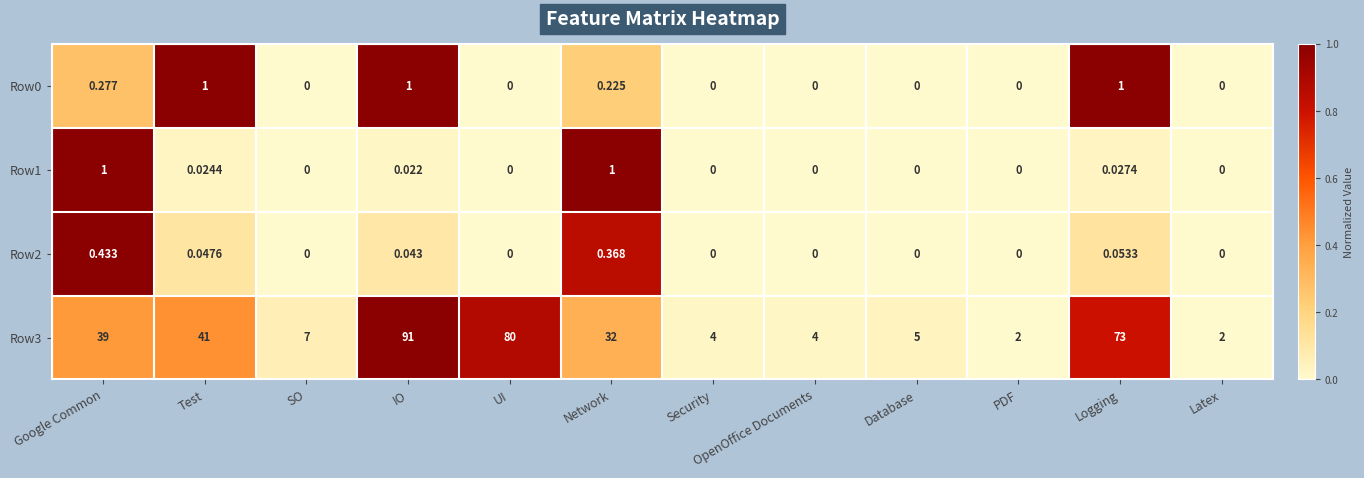

Count the number of categories in the chart.

12